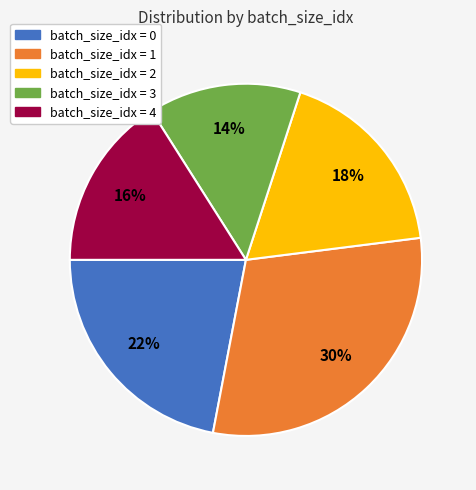

Is there a majority slice in this chart?

No